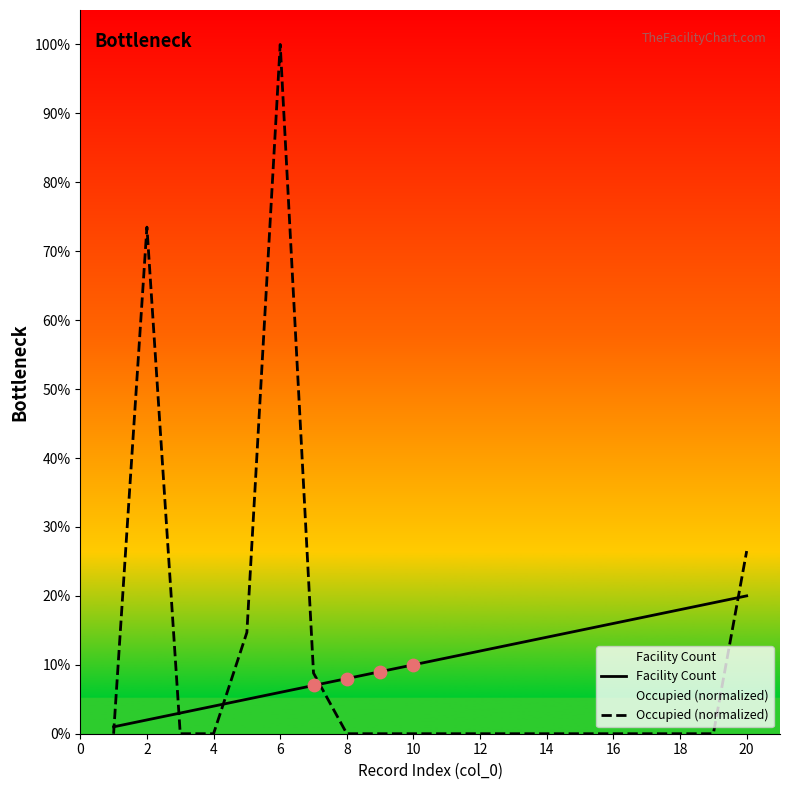

Which series reaches the minimum Y coordinate?

Occupied (normalized)